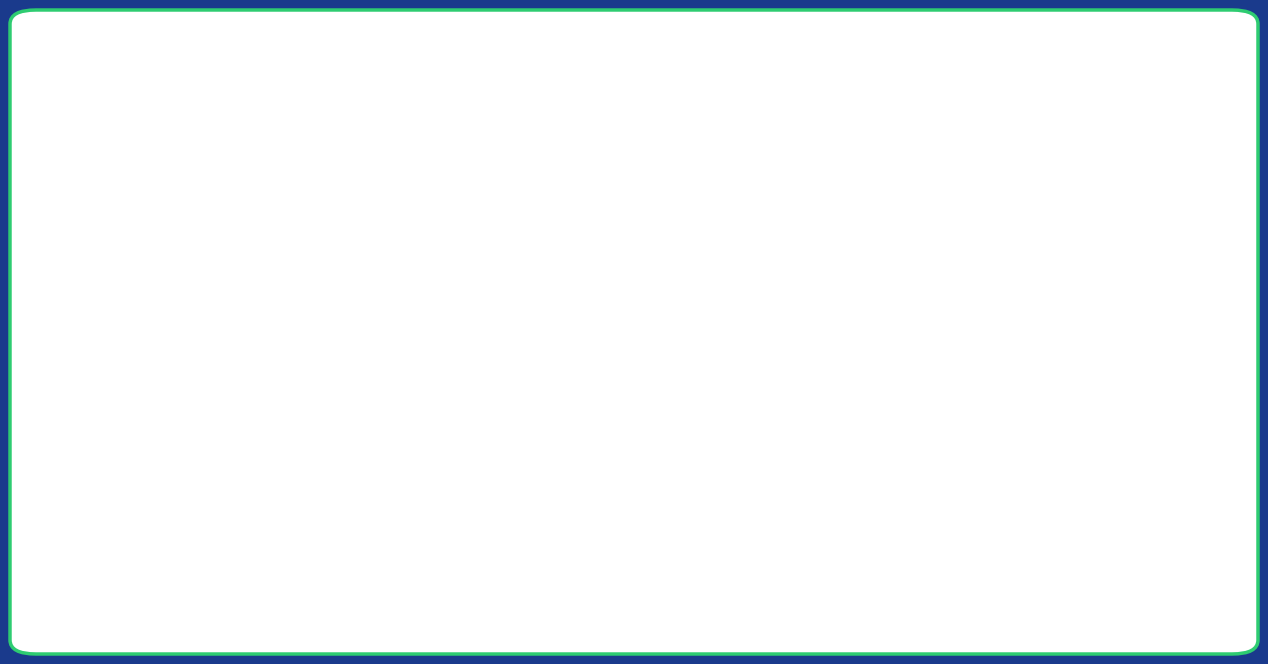

True or false: version and id cross at least once.

False